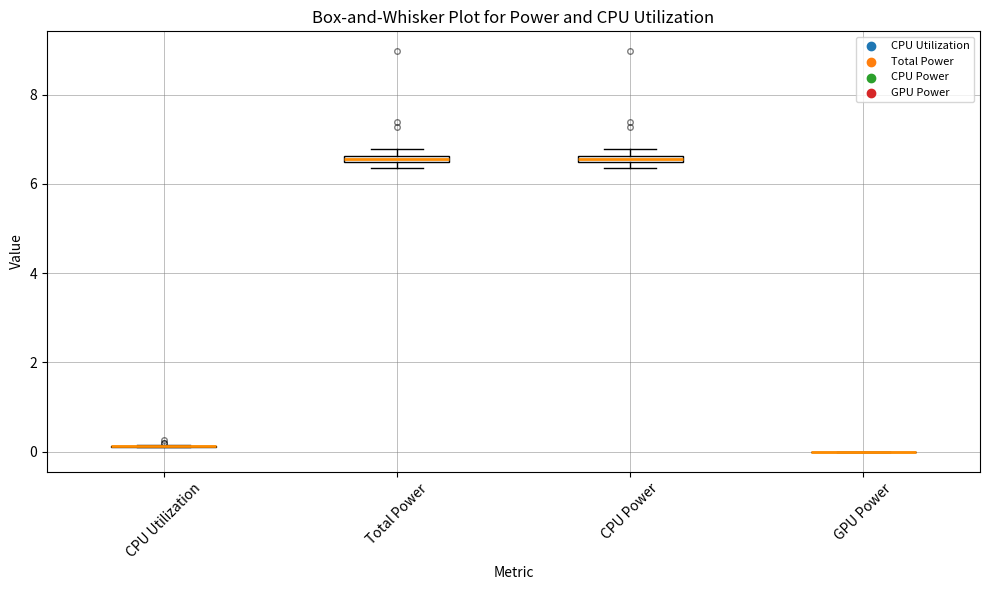

Where is the lower edge of the box for Total Power on the y-axis? The values are not printed on the chart, so give them approximately, as read against the axis.

6.4